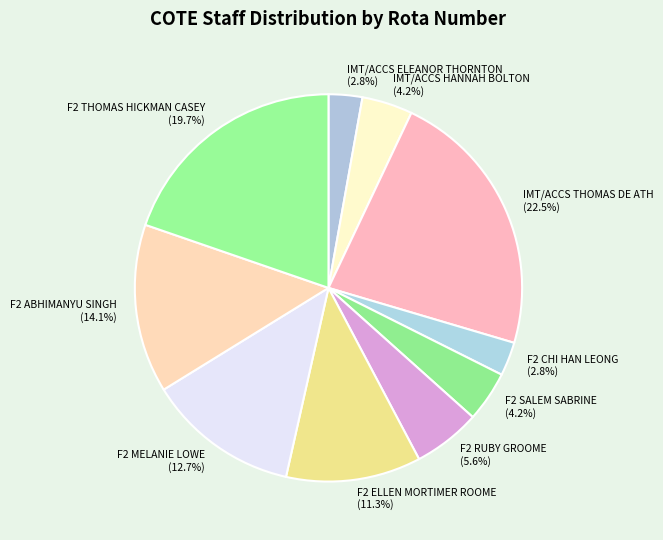

True or false: F2 SALEM SABRINE accounts for 4% of the total.

True